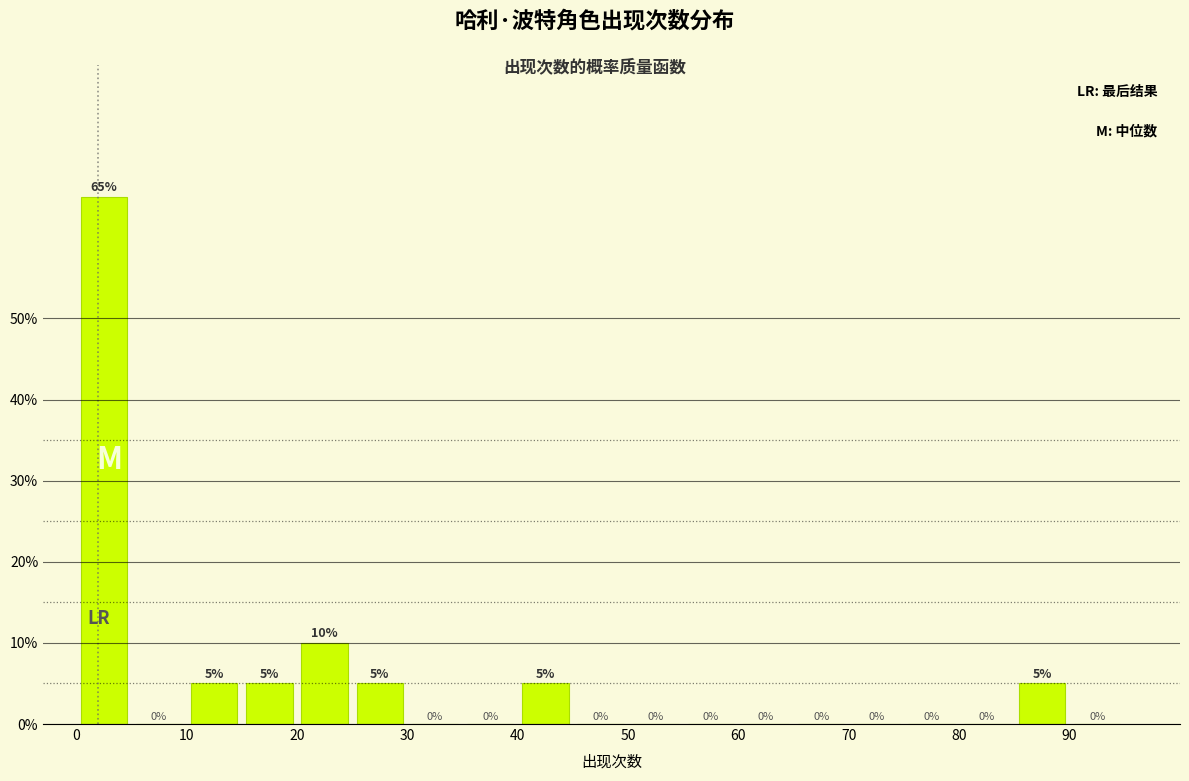

What is the height of the bar covering 0 to 5 on the x-axis?

65